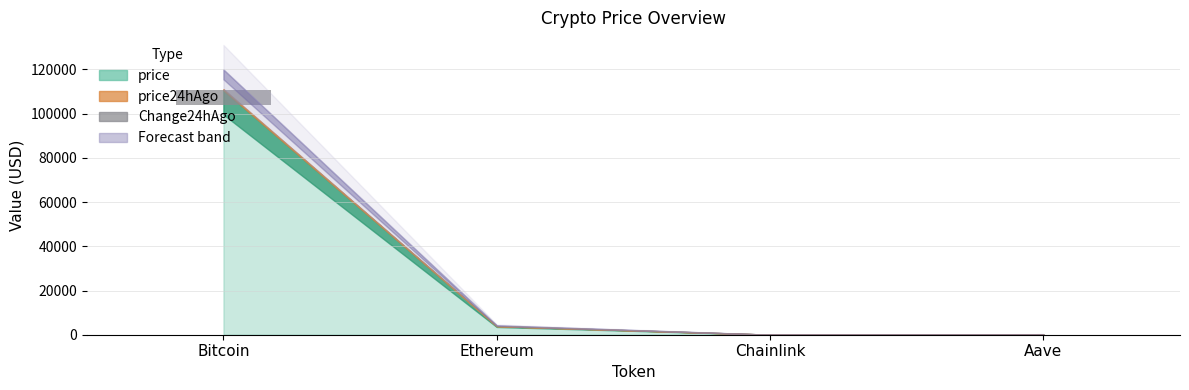

Reading left to right, list all the values displayed in this chart.

6664.9	25.3	0.0	0.1